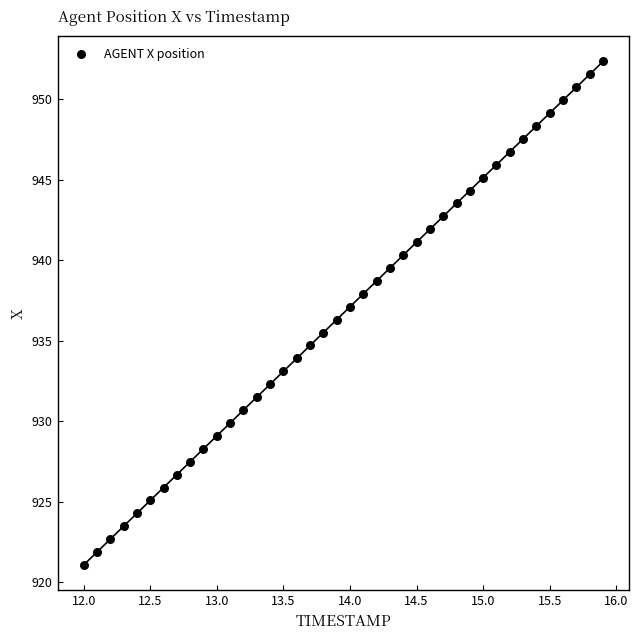

What is the range of X values (max minus min)?

3.9